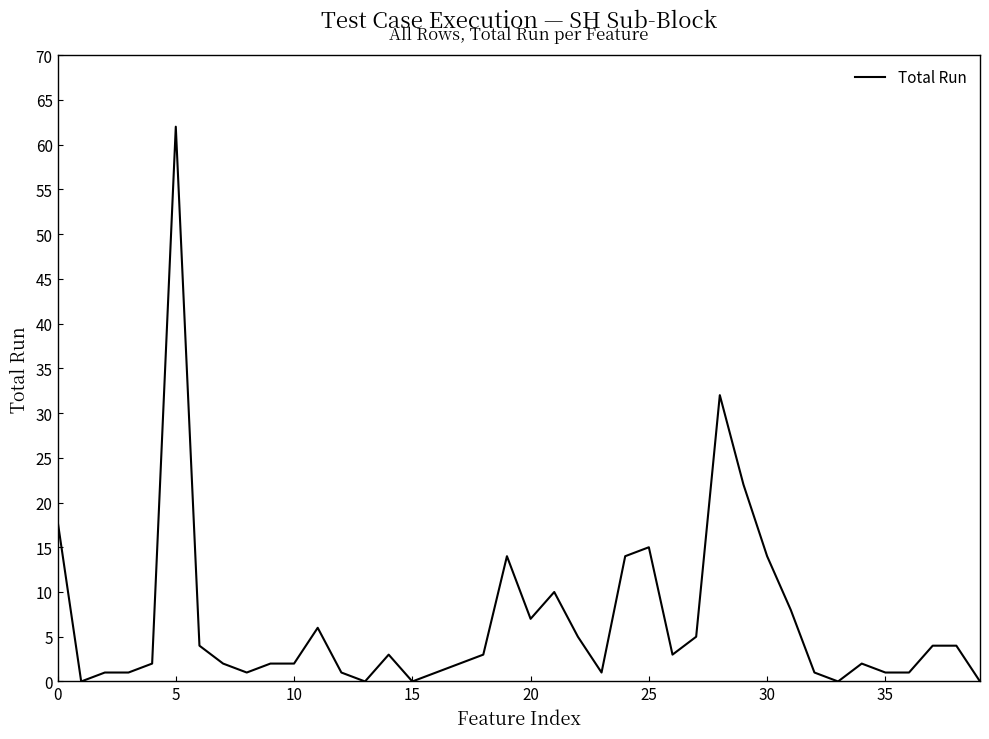

What is the difference between the maximum and minimum values?

62